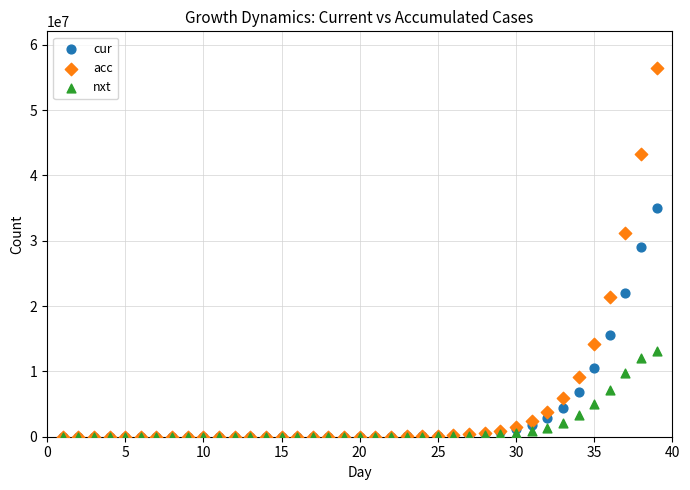

Which series has the widest spread of Y values?

acc